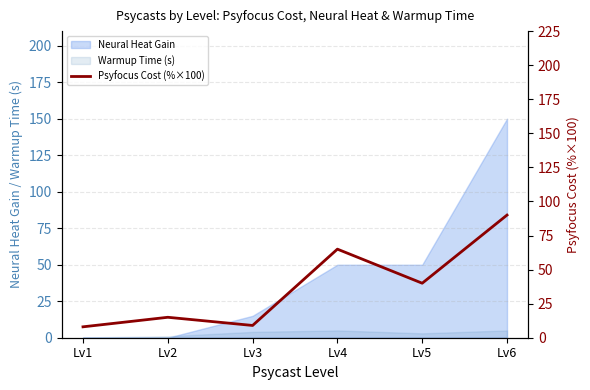

Which has a higher value, Lv1 or Lv4?

Lv4